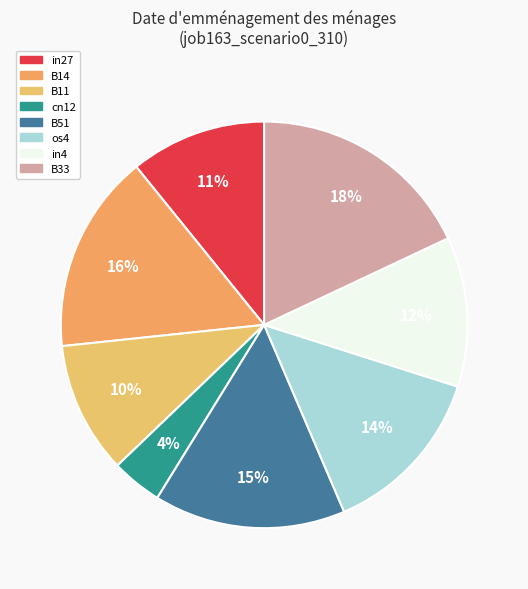

How many segments does this pie chart have?

8